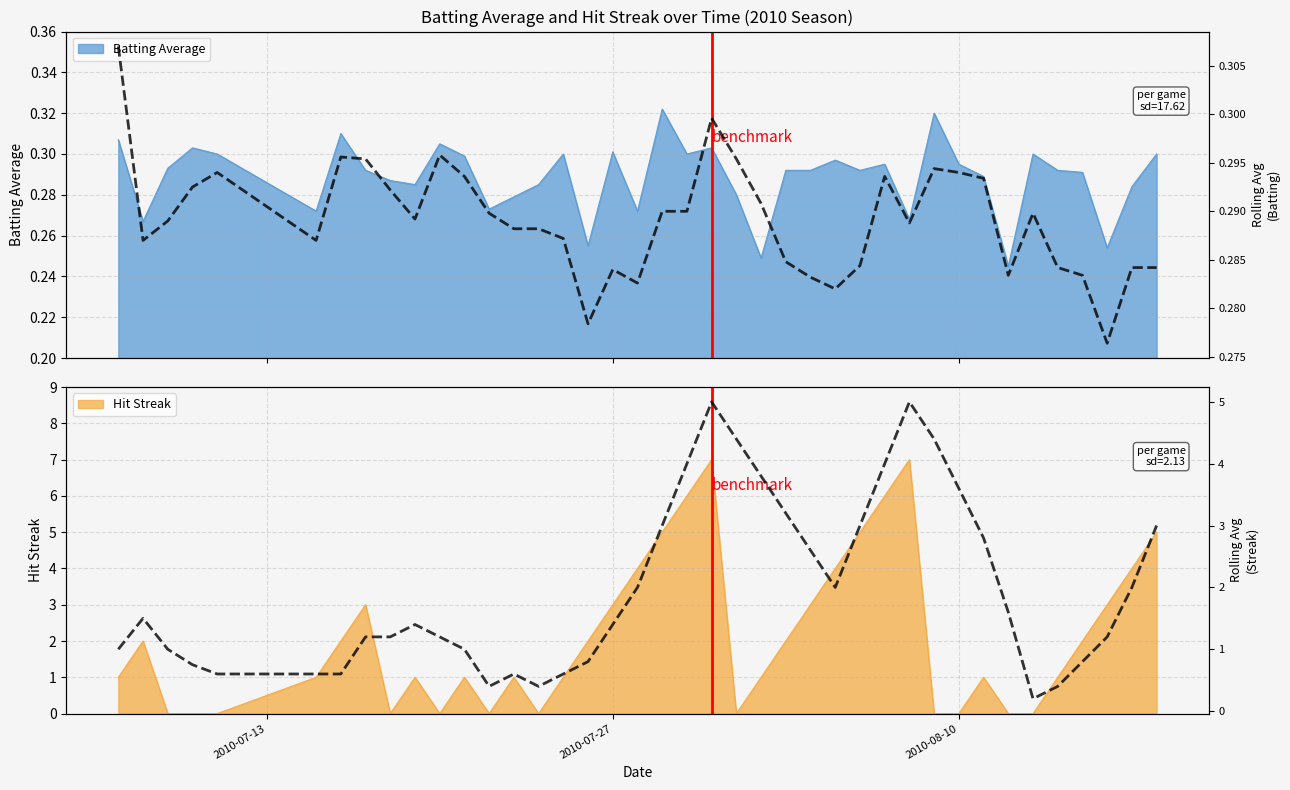

The Hit Streak series shows 1 at 2010-07-27. True or false?

False